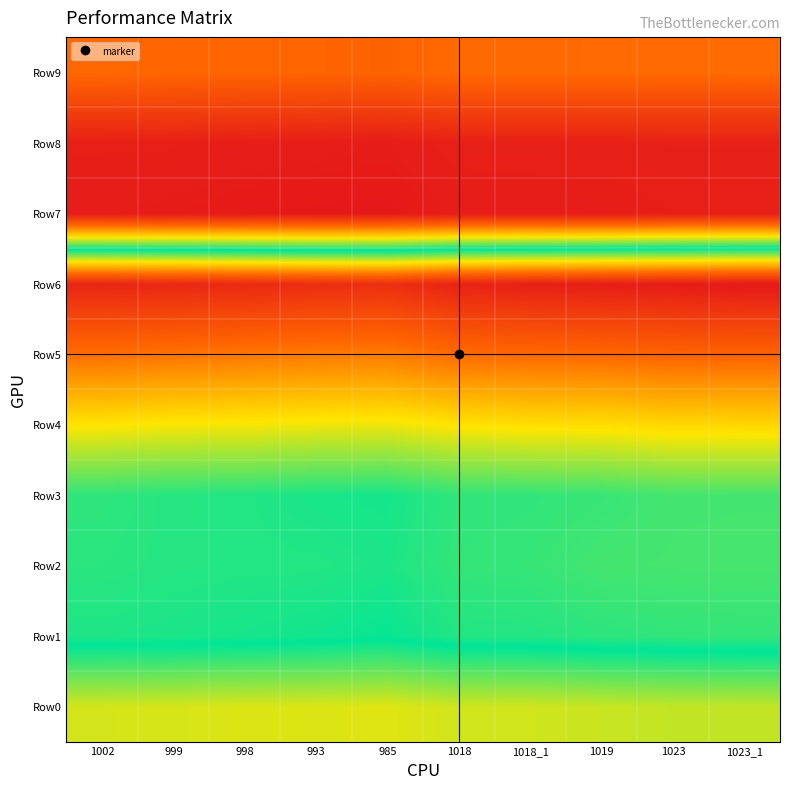

Reading left to right, transcribe all the data shown in this chart.

Row0: 1002=0.4	999=0.4	998=0.4	993=0.4	985=0.4	1018=0.4	1018_1=0.4	1019=0.4	1023=0.4	1023_1=0.4
Row1: 1002=0.5	999=0.5	998=0.5	993=0.5	985=0.5	1018=0.5	1018_1=0.5	1019=0.5	1023=0.5	1023_1=0.5
Row2: 1002=0.5	999=0.5	998=0.5	993=0.5	985=0.5	1018=0.5	1018_1=0.5	1019=0.5	1023=0.5	1023_1=0.5
Row3: 1002=0.5	999=0.5	998=0.5	993=0.5	985=0.5	1018=0.5	1018_1=0.5	1019=0.5	1023=0.5	1023_1=0.5
Row4: 1002=0.7	999=0.7	998=0.7	993=0.7	985=0.7	1018=0.7	1018_1=0.7	1019=0.7	1023=0.7	1023_1=0.7
Row5: 1002=0.8	999=0.8	998=0.8	993=0.8	985=0.8	1018=0.8	1018_1=0.8	1019=0.8	1023=0.8	1023_1=0.8
Row6: 1002=1.0	999=1.0	998=1.0	993=1.0	985=1.0	1018=1.0	1018_1=1.0	1019=1.0	1023=1.0	1023_1=1.0
Row7: 1002=0.0	999=0.0	998=0.0	993=0.0	985=0.0	1018=0.0	1018_1=0.0	1019=0.0	1023=0.0	1023_1=0.0
Row8: 1002=0.0	999=0.0	998=0.0	993=0.0	985=0.0	1018=0.0	1018_1=0.0	1019=0.0	1023=0.0	1023_1=0.0
Row9: 1002=0.2	999=0.2	998=0.2	993=0.2	985=0.2	1018=0.2	1018_1=0.2	1019=0.2	1023=0.2	1023_1=0.2